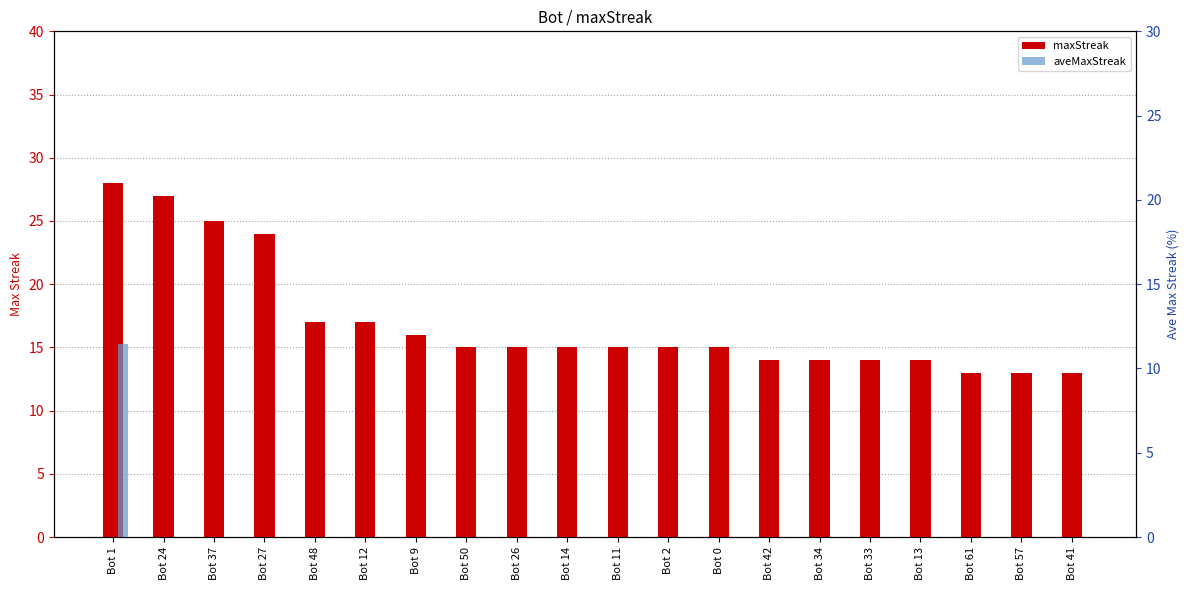

How many bars are there in each group?

2